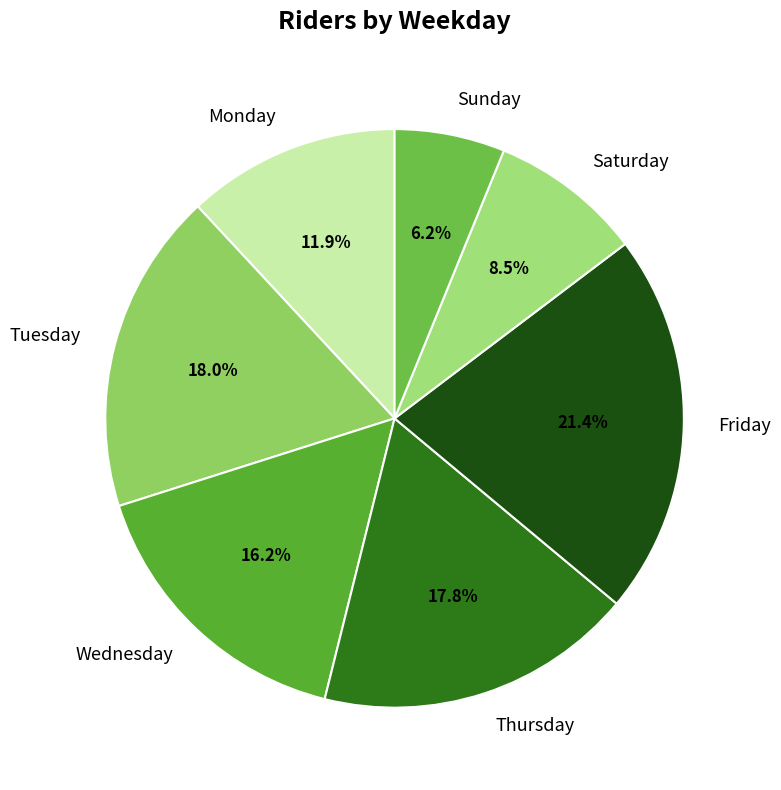

Does Saturday represent more than half of the total?

No